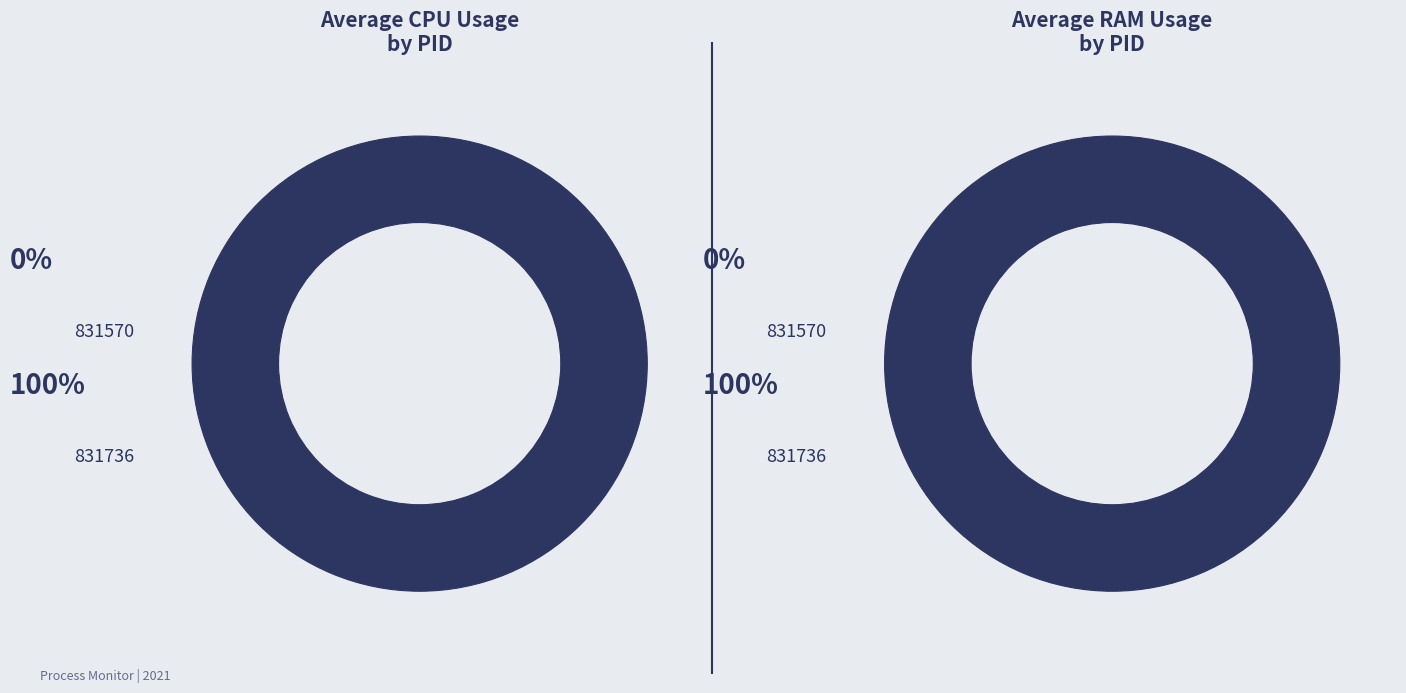

The 831570 slice represents 1% of the pie. True or false?

False